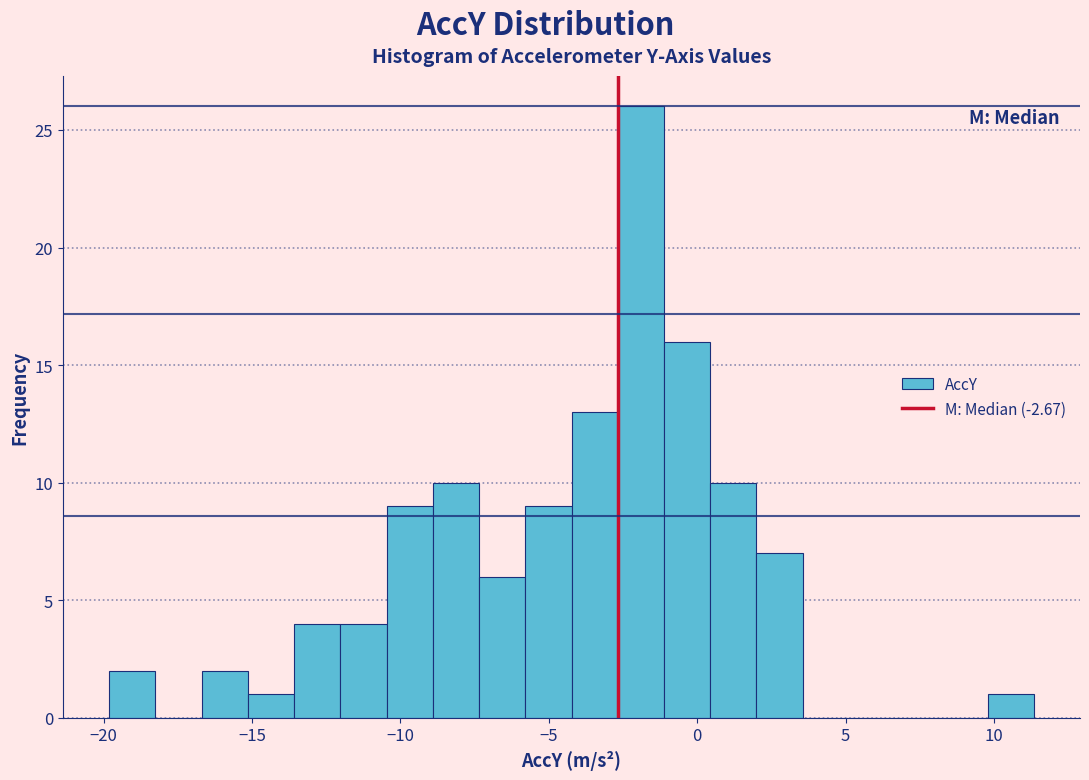

Around what value on the x-axis is the tallest bar? Give the approximate position of its centre, as read against the axis.

-2.0